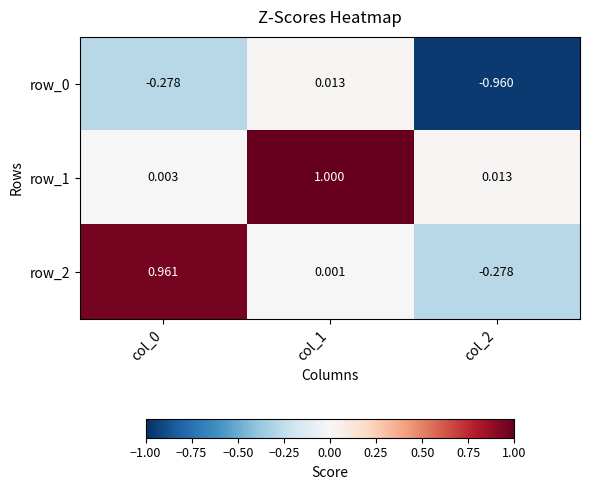

How many values in the row_2 series exceed 0?

2